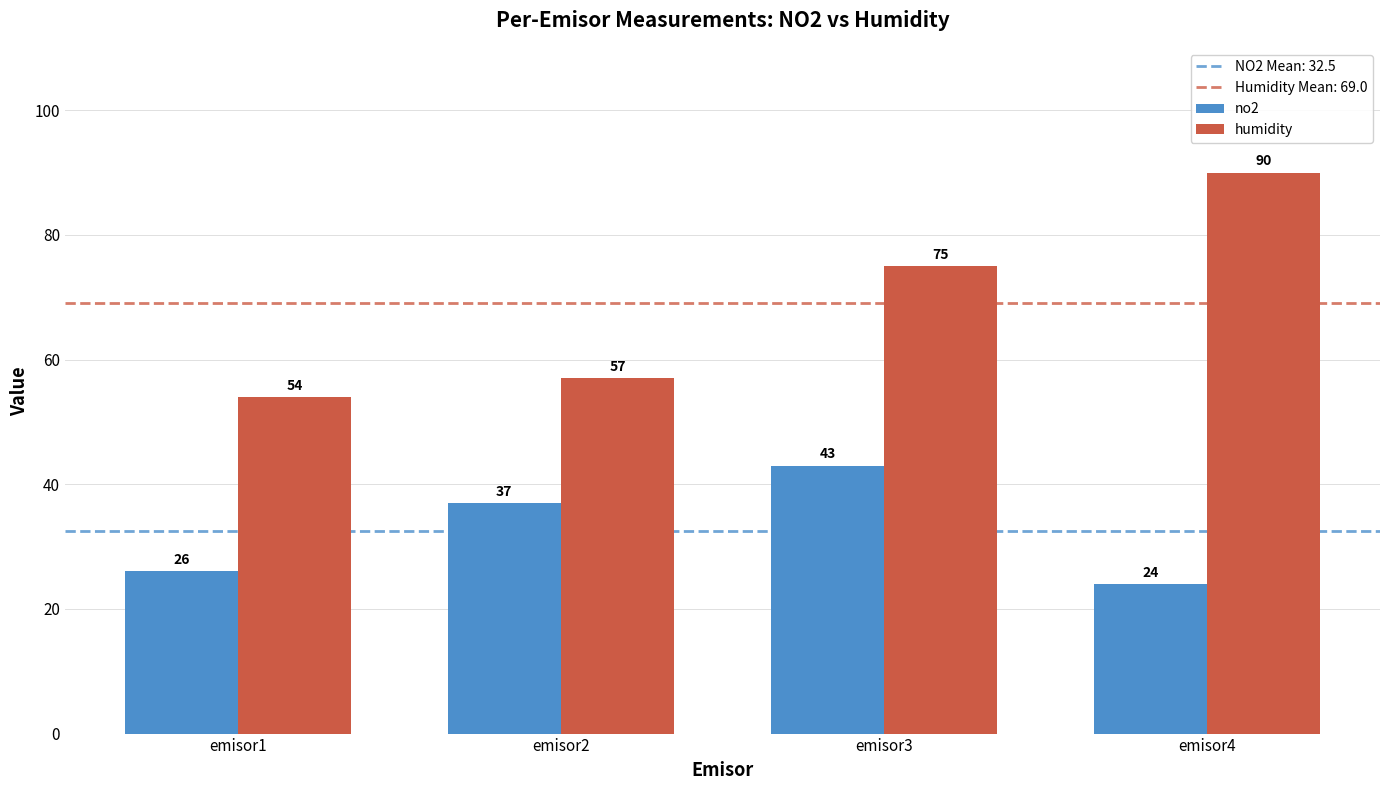

At emisor4, list the series in order from smallest to largest.

no2, humidity